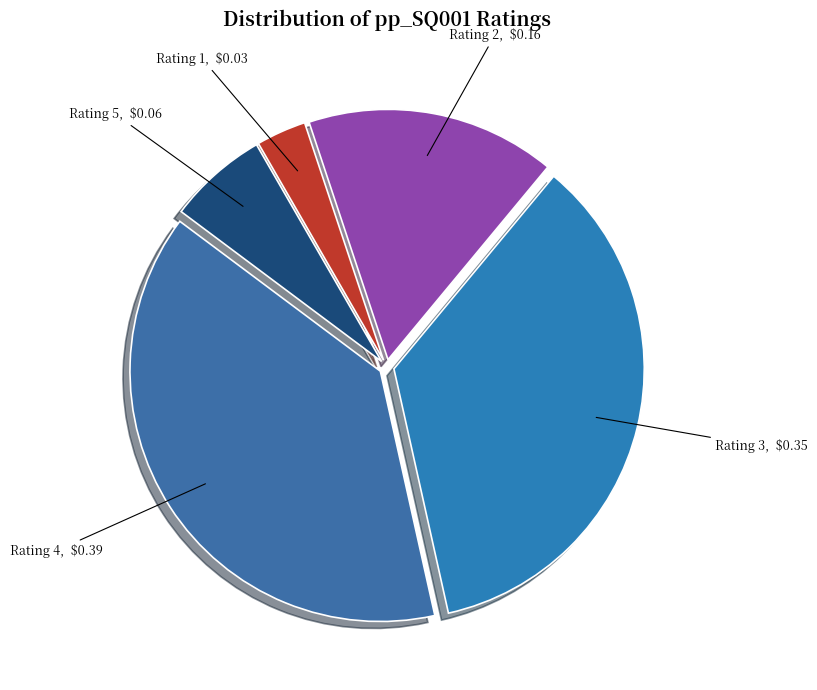

What is the smallest slice in the pie chart?

Rating 1, $0.03